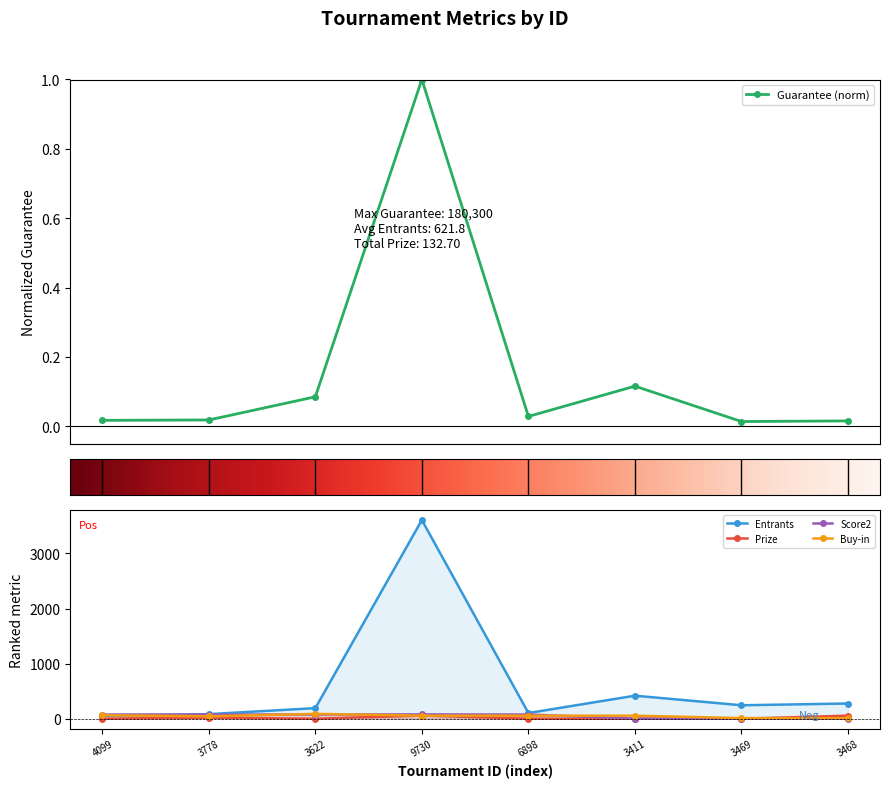

Which series has the largest total across all categories?

Entrants